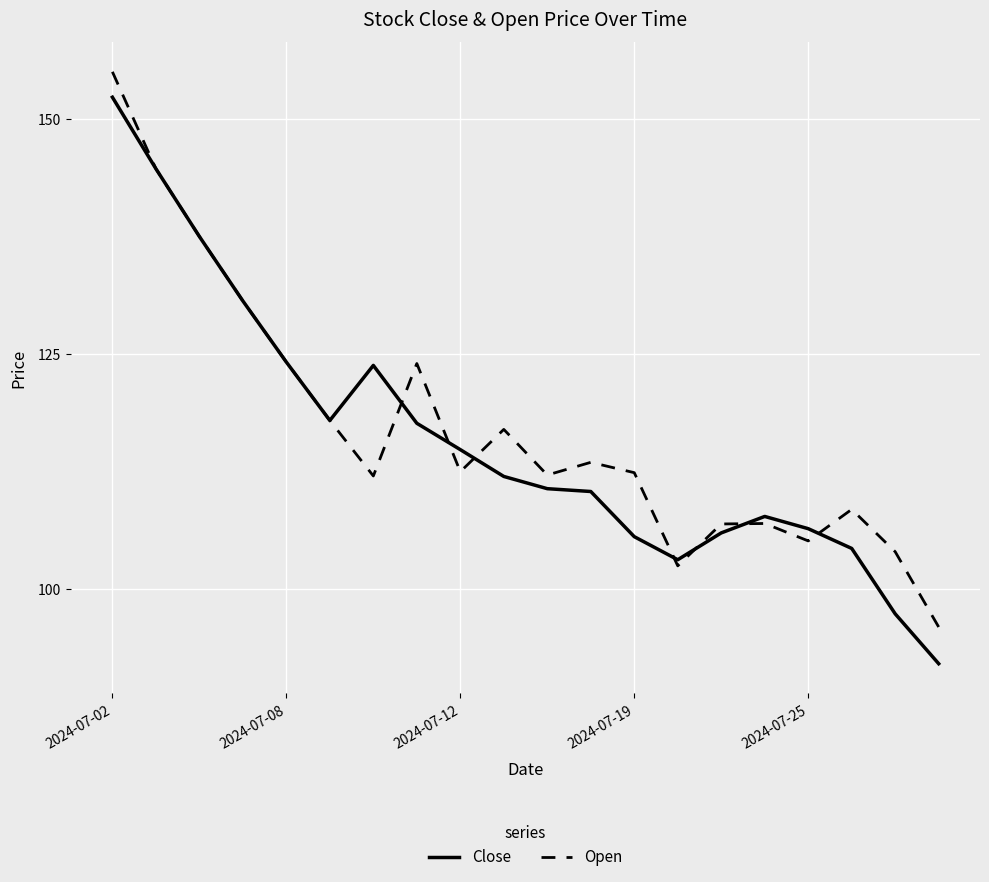

In Open, how many points are lower than both neighbors (excluding endpoints)?

5